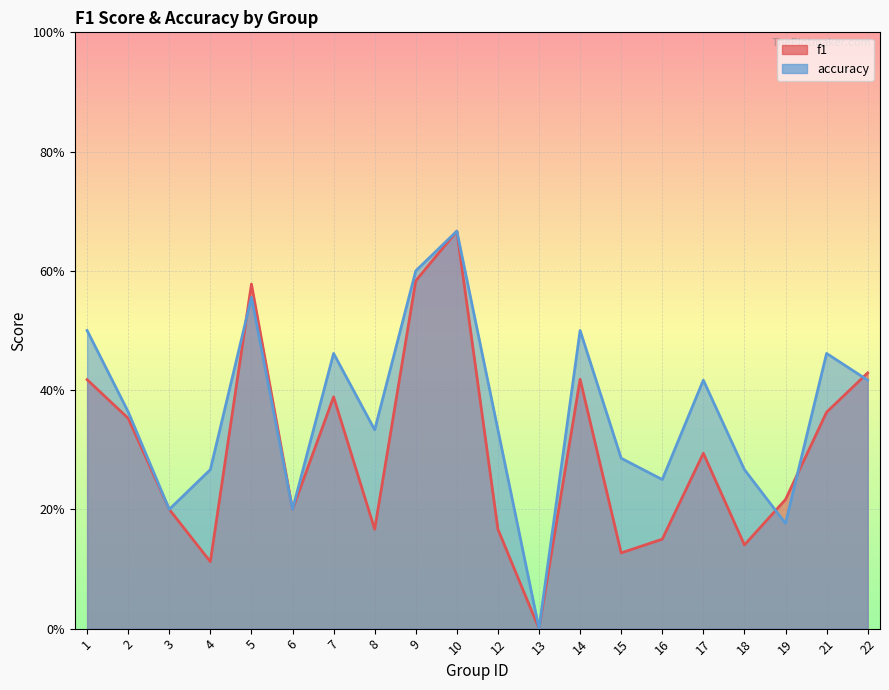

Reading left to right, list all the values displayed in this chart.

f1: 1=0.4	2=0.4	3=0.2	4=0.1	5=0.6	6=0.2	7=0.4	8=0.2	9=0.6	10=0.7	12=0.2	13=0.0	14=0.4	15=0.1	16=0.2	17=0.3	18=0.1	19=0.2	21=0.4	22=0.4
accuracy: 1=0.5	2=0.4	3=0.2	4=0.3	5=0.6	6=0.2	7=0.5	8=0.3	9=0.6	10=0.7	12=0.3	13=0.0	14=0.5	15=0.3	16=0.2	17=0.4	18=0.3	19=0.2	21=0.5	22=0.4